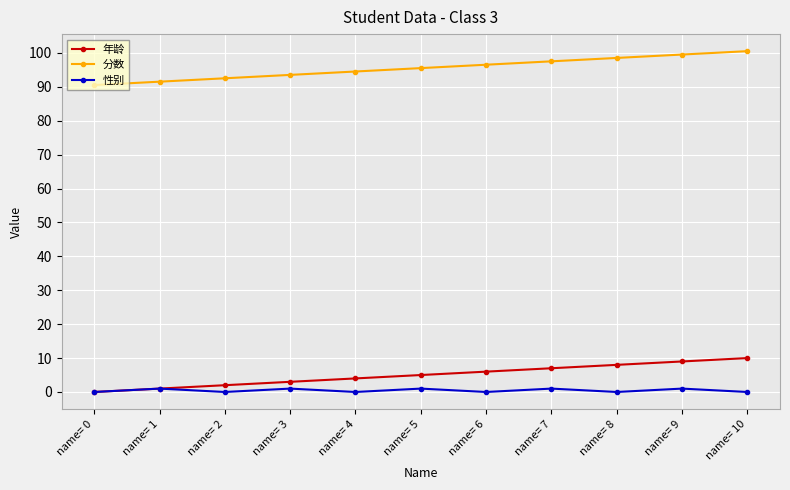

Rank the categories by 分数 value from highest to lowest.

name= 10, name= 9, name= 8, name= 7, name= 6, name= 5, name= 4, name= 3, name= 2, name= 1, name= 0